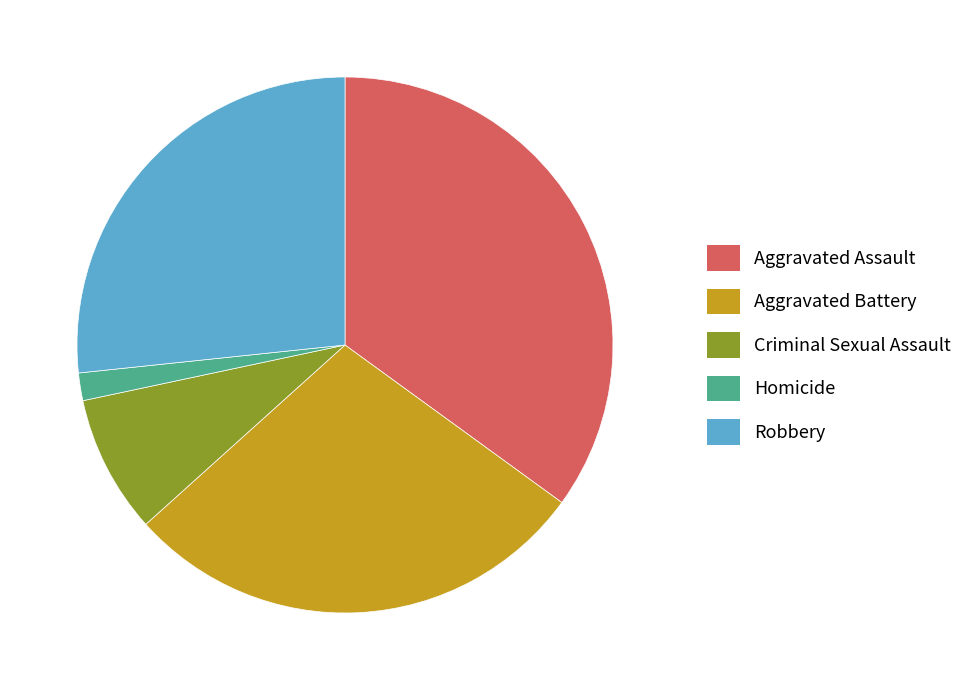

Rank the categories by value from highest to lowest.

Aggravated Assault, Aggravated Battery, Robbery, Criminal Sexual Assault, Homicide